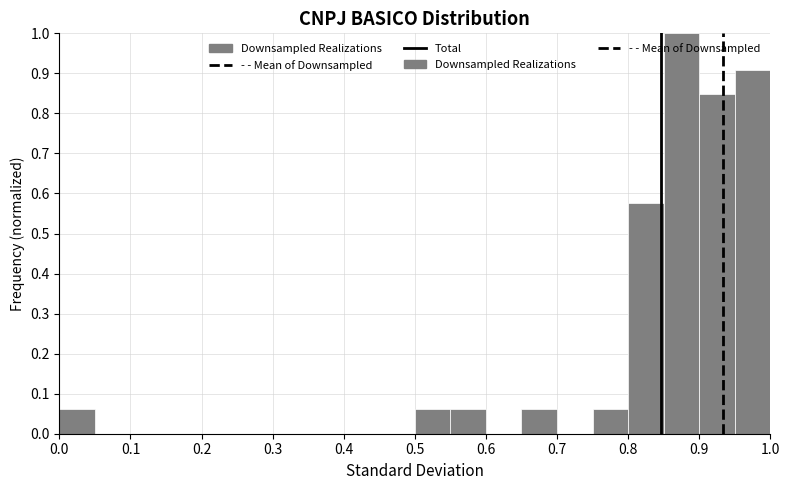

Reading left to right, list every bar in this chart as the range it spans on the x-axis followed by its height. The values are not printed on the chart, so give them approximately, as read against the axis.

0.00 to 0.05: 0.06
0.05 to 0.10: 0
0.10 to 0.15: 0
0.15 to 0.20: 0
0.20 to 0.25: 0
0.25 to 0.30: 0
0.30 to 0.35: 0
0.35 to 0.40: 0
0.40 to 0.45: 0
0.45 to 0.50: 0
0.50 to 0.55: 0.06
0.55 to 0.60: 0.06
0.60 to 0.65: 0
0.65 to 0.70: 0.06
0.70 to 0.75: 0
0.75 to 0.80: 0.06
0.80 to 0.85: 0.58
0.85 to 0.90: 1.00
0.90 to 0.95: 0.85
0.95 to 1.00: 0.91